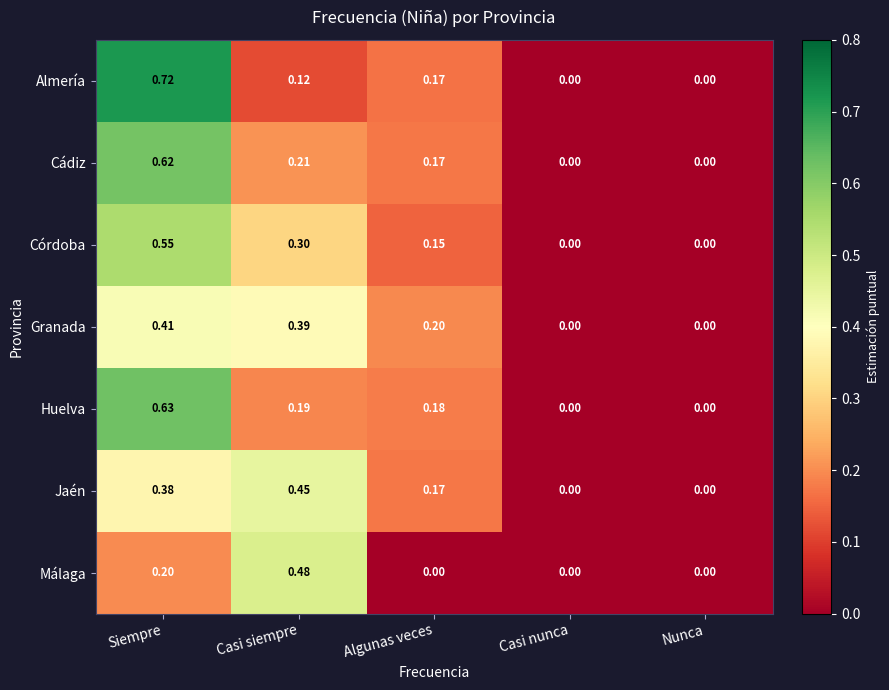

Between Siempre and Nunca, which series saw the biggest shift?

Almería